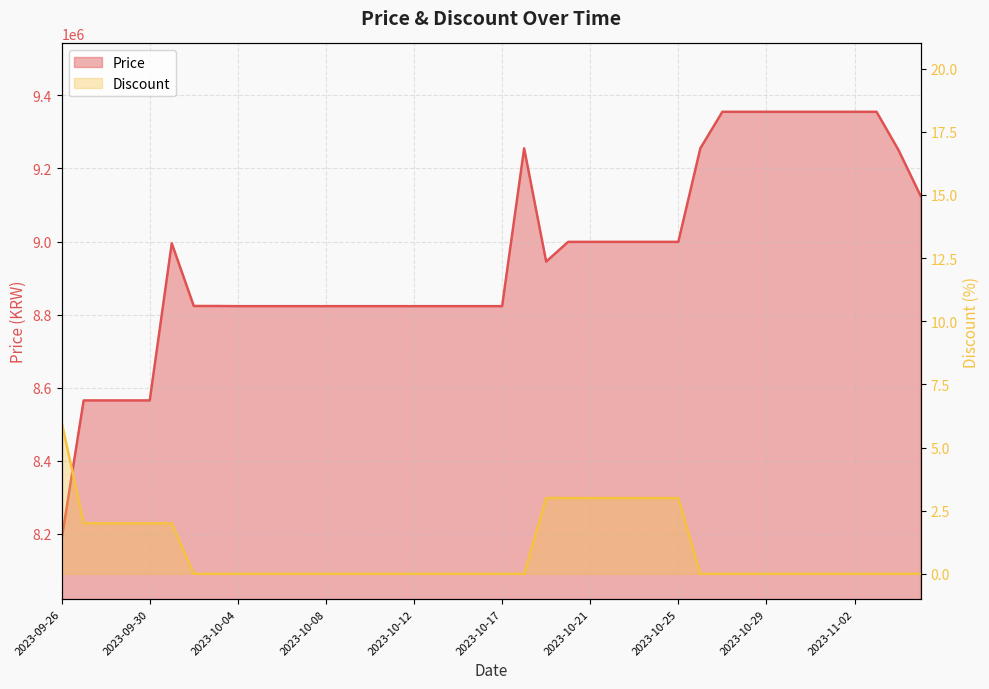

Where is the first local minimum for Price?

2023-10-19